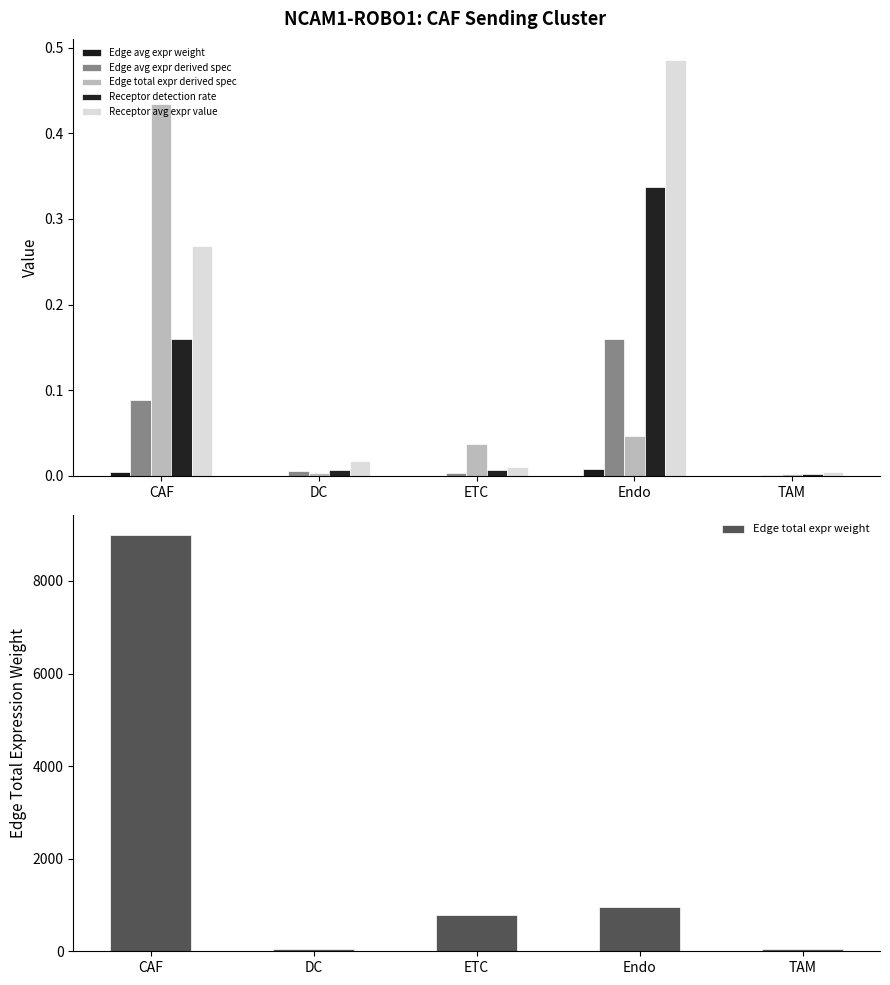

Reading left to right, extract all data points from this chart.

Edge avg expr weight: 0.0	0.0	0.0	0.0	0.0
Edge avg expr derived spec: 0.1	0.0	0.0	0.2	0.0
Edge total expr derived spec: 0.4	0.0	0.0	0.0	0.0
Receptor detection rate: 0.2	0.0	0.0	0.3	0.0
Receptor avg expr value: 0.3	0.0	0.0	0.5	0.0
Edge total expr weight: 8986.6	57.2	774.0	960.0	50.8